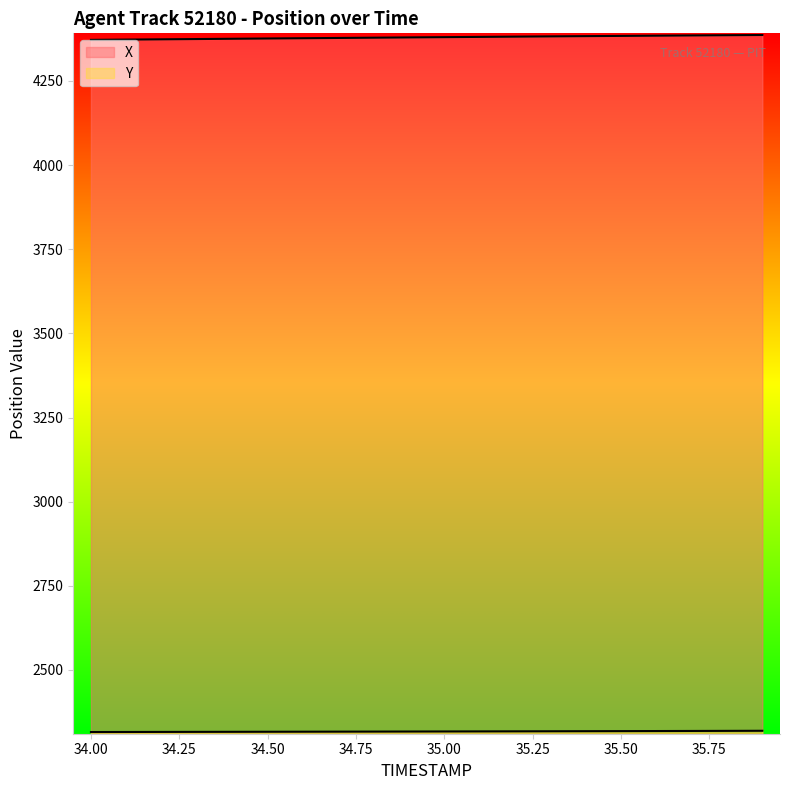

True or false: Y and X cross at least once.

False